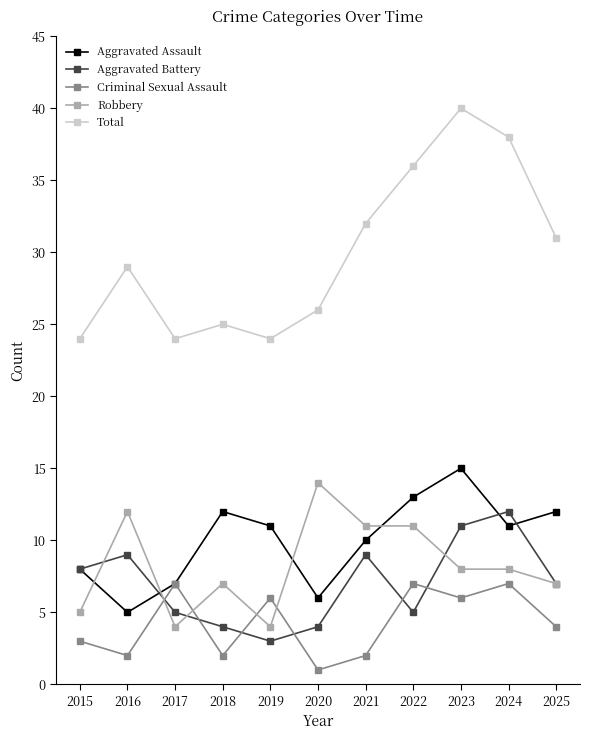

What is the value of the Total point at the 4th from the left?

25